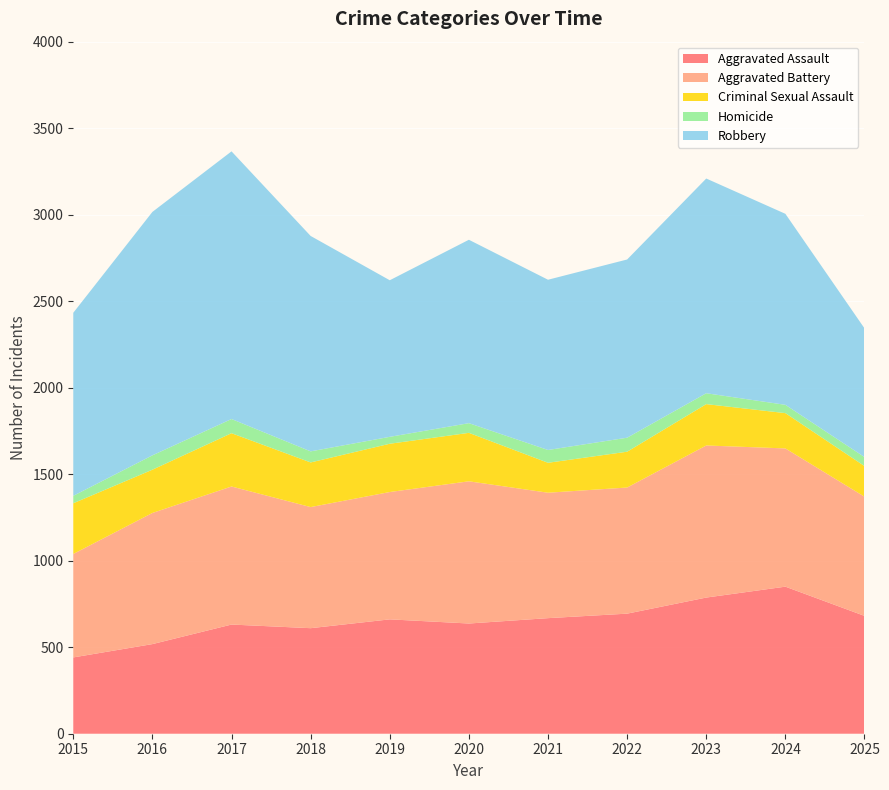

Reading right to left, list all the values displayed in this chart.

Aggravated Assault: 2025=681	2024=850	2023=787	2022=694	2021=668	2020=637	2019=661	2018=610	2017=631	2016=518	2015=441
Aggravated Battery: 2025=689	2024=799	2023=879	2022=729	2021=725	2020=822	2019=736	2018=700	2017=798	2016=758	2015=598
Criminal Sexual Assault: 2025=177	2024=204	2023=239	2022=207	2021=173	2020=280	2019=279	2018=258	2017=308	2016=250	2015=293
Homicide: 2025=52	2024=48	2023=63	2022=81	2021=74	2020=56	2019=40	2018=64	2017=82	2016=83	2015=43
Robbery: 2025=744	2024=1104	2023=1241	2022=1030	2021=984	2020=1060	2019=905	2018=1245	2017=1547	2016=1407	2015=1058